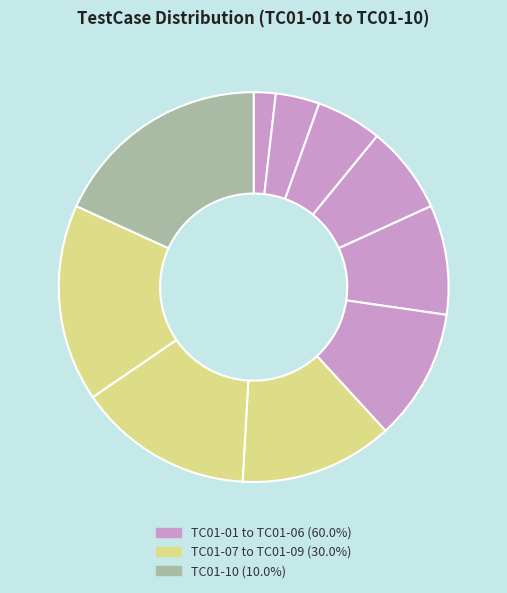

How many slices are in this pie chart?

10